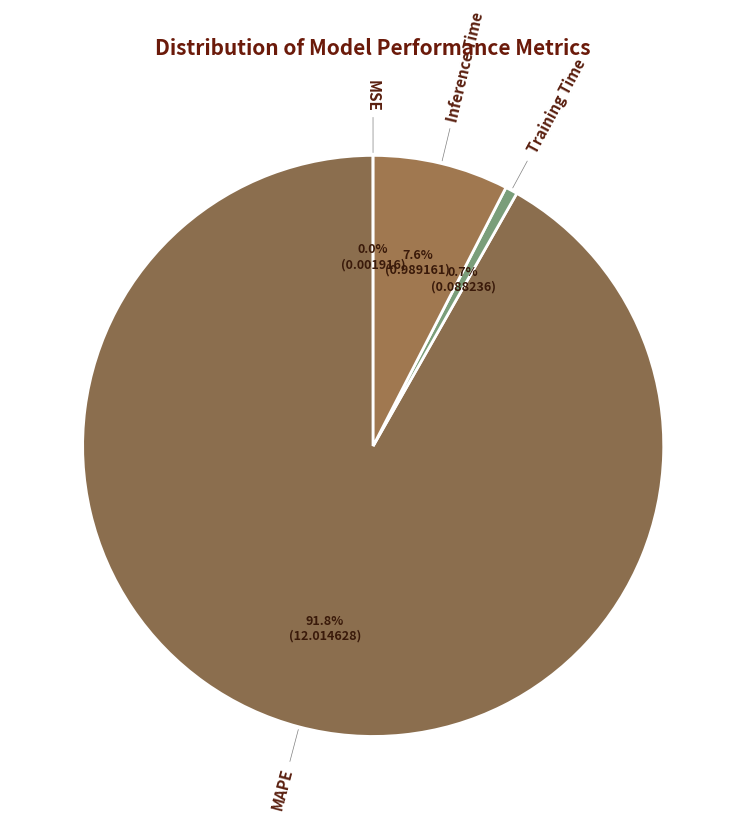

What is the smallest slice in the pie chart?

MSE